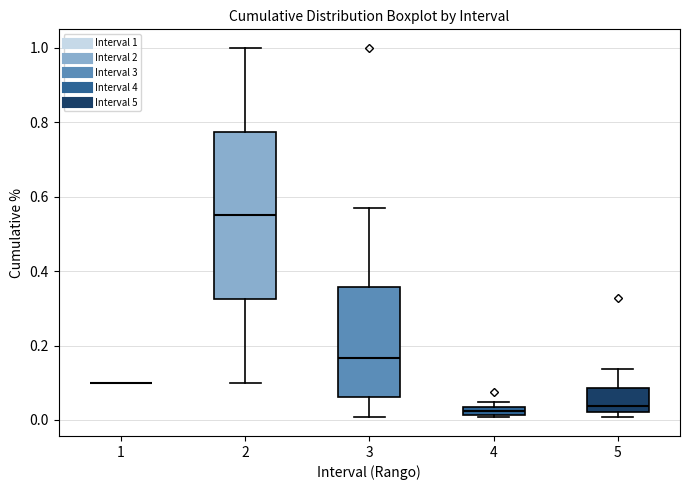

Where is the lower edge of the box at x = 4 on the y-axis? The values are not printed on the chart, so give them approximately, as read against the axis.

0.02